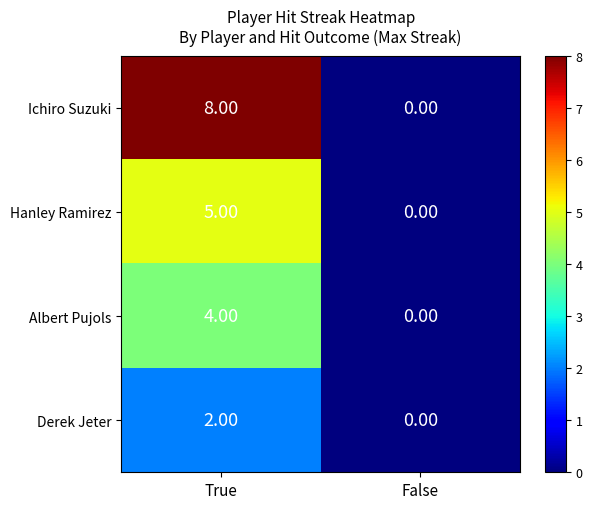

How many data points does each series have?

2